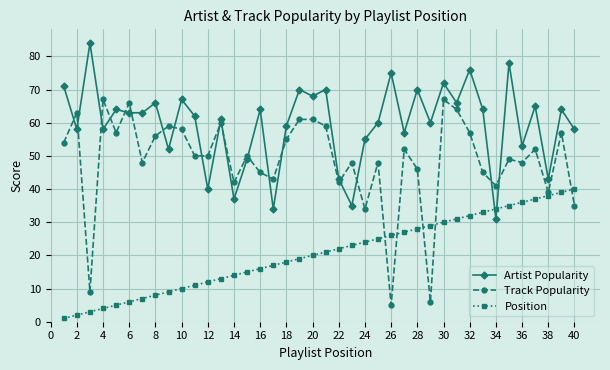

Which series has the largest total across all categories?

Artist Popularity